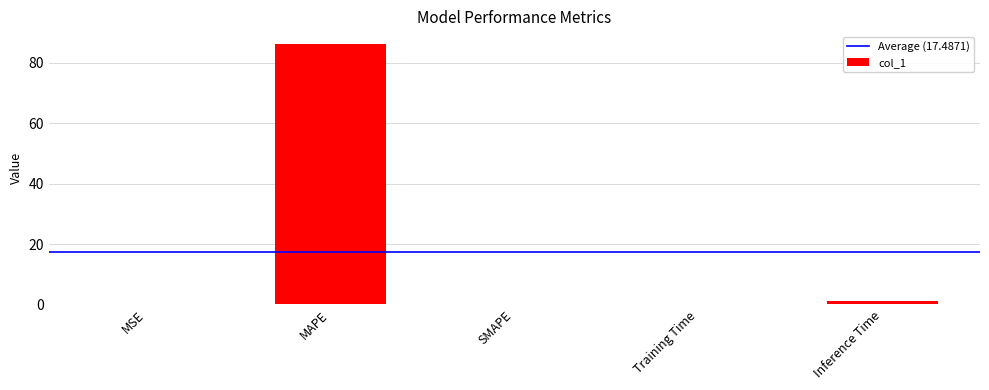

What is the difference between the values at Training Time and SMAPE?

0.1